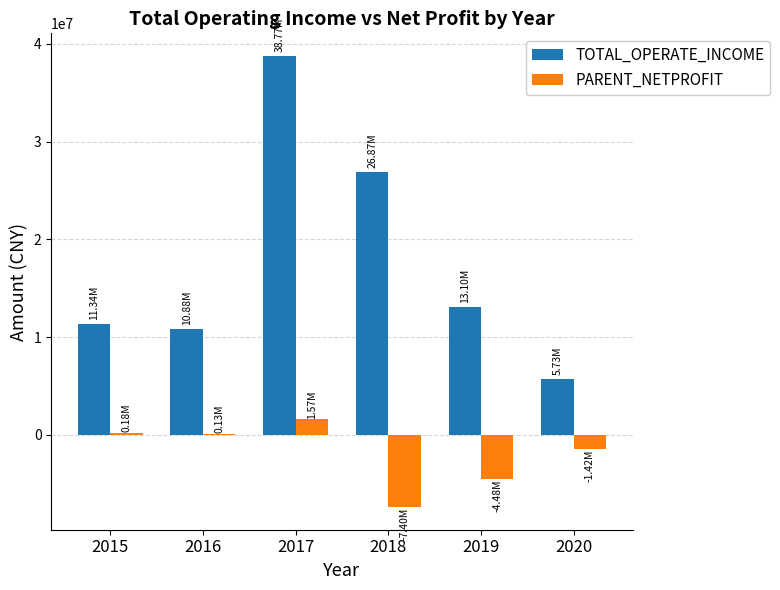

Which series changed the most between 2017 and 2019?

TOTAL_OPERATE_INCOME